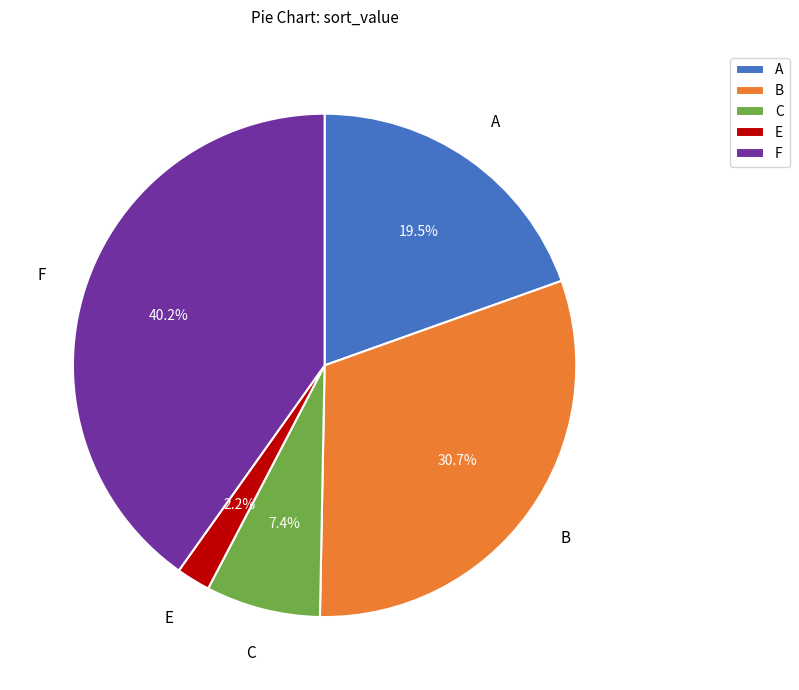

Which slice is the smallest?

E